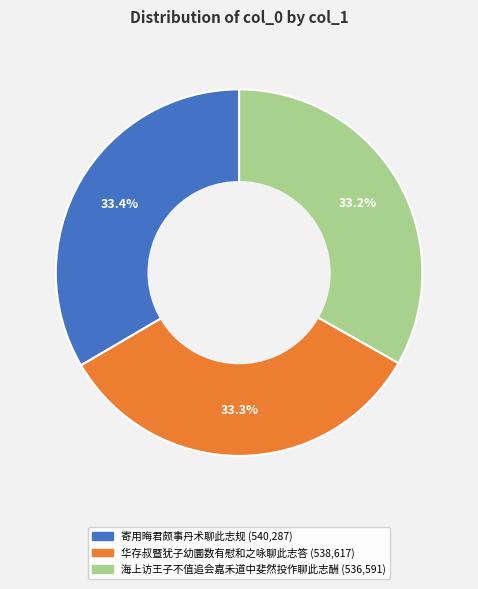

Is 海上访王子不值追会嘉禾道中斐然投作聊此志酬 the majority of the pie?

No